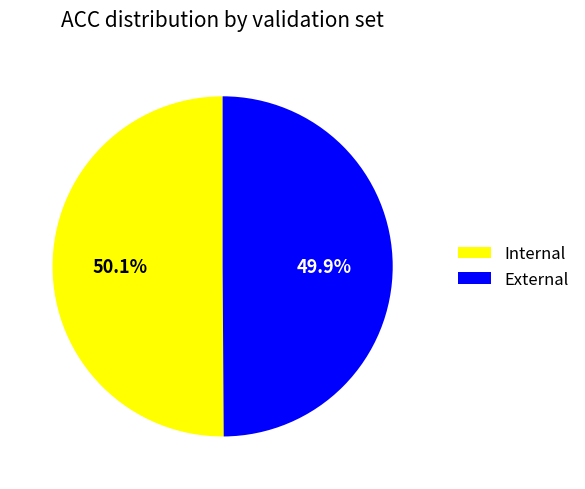

What percentage is the Internal slice, to the nearest percent?

50%